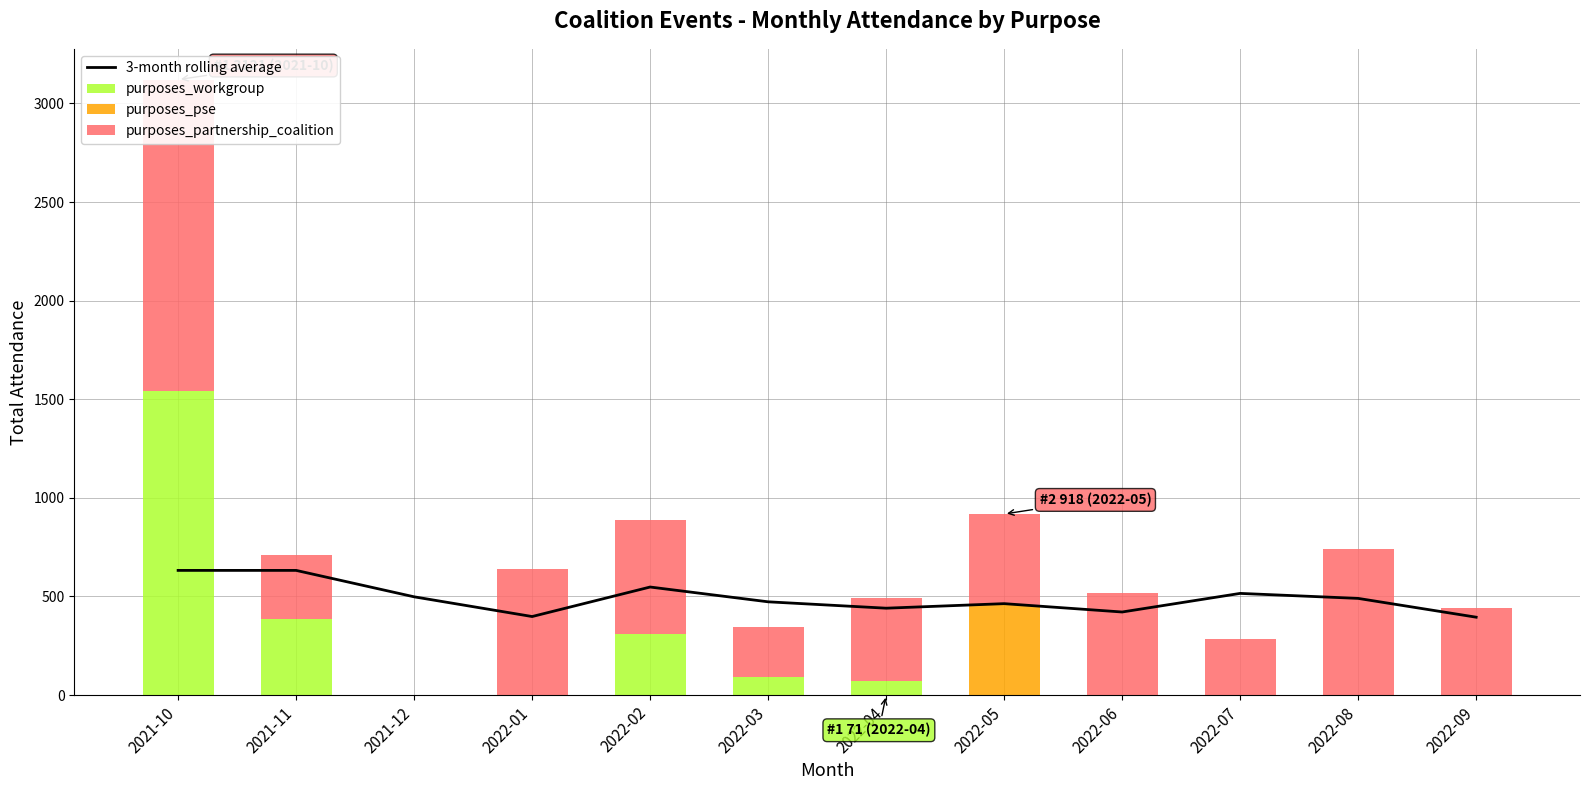

The value of purposes_partnership_coalition at 2022-01 is 224.4. True or false?

False